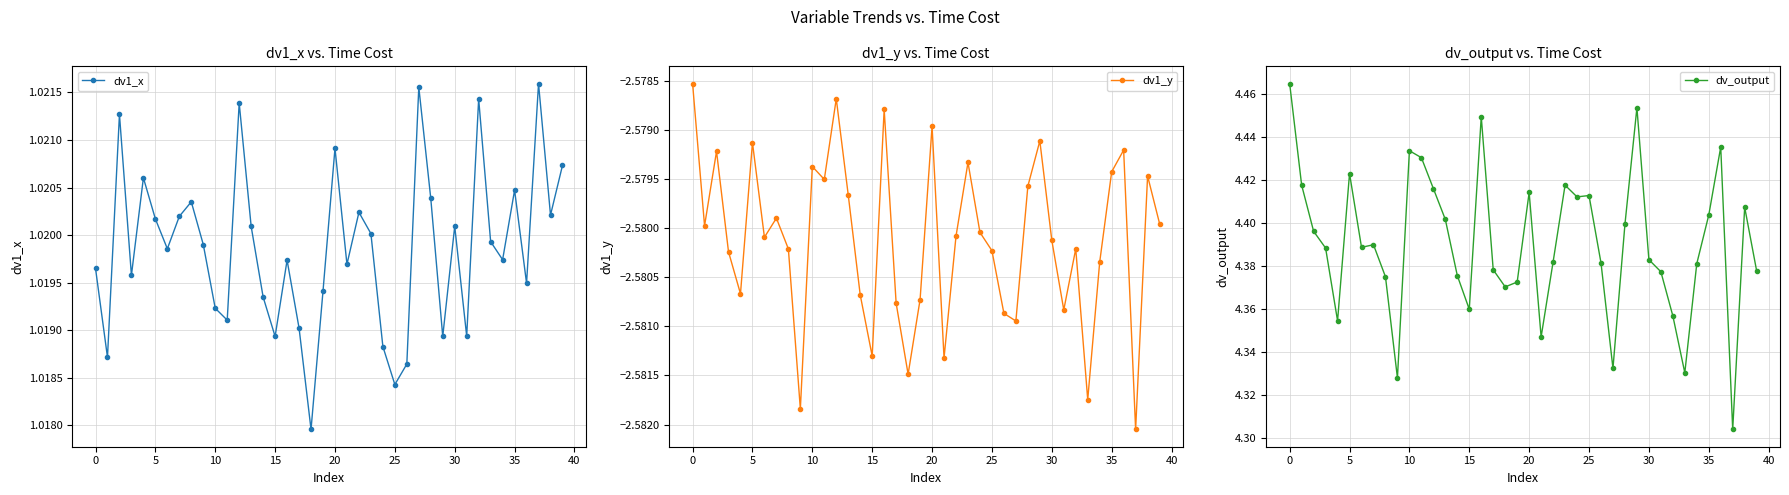

What is the label of the 6th point from the right?

34